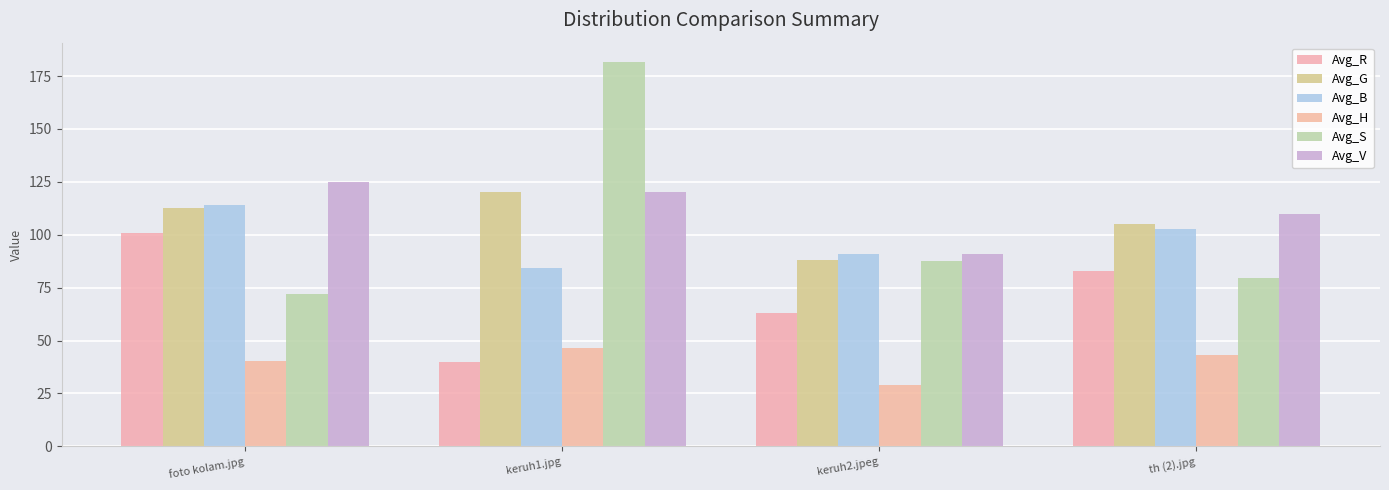

Rank the series by their maximum value, from highest to lowest.

Avg_S, Avg_V, Avg_G, Avg_B, Avg_R, Avg_H